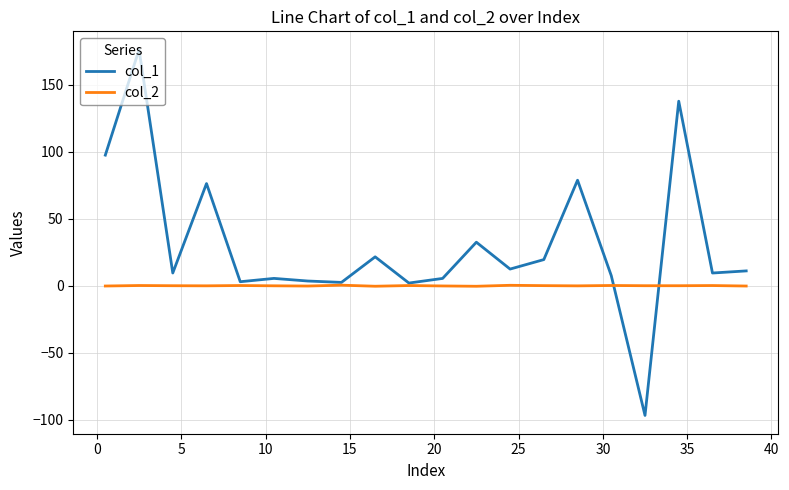

How many lines are shown in the chart?

2